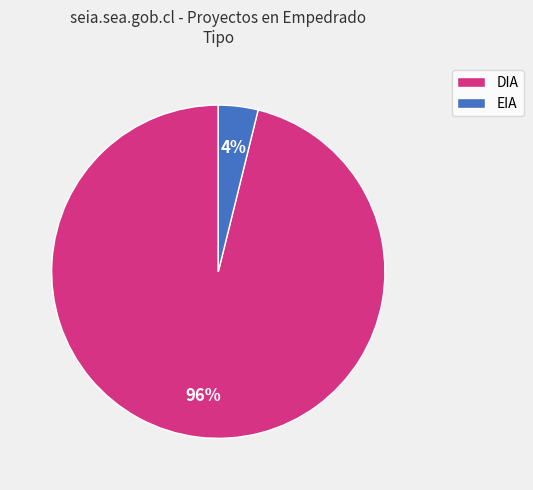

What percentage is the EIA slice, to the nearest percent?

4%